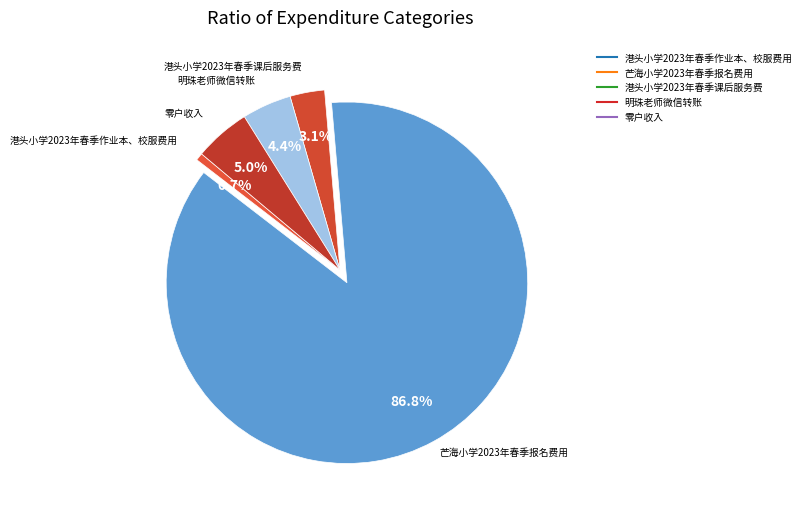

Count the number of slices in the pie.

5